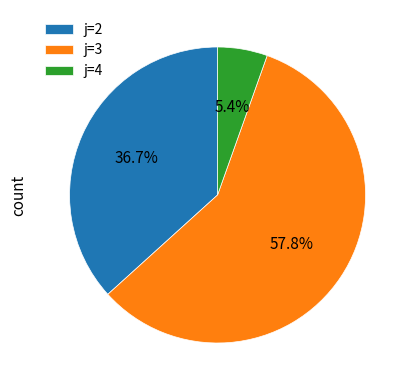

Which has a higher value, j=2 or j=3?

j=3